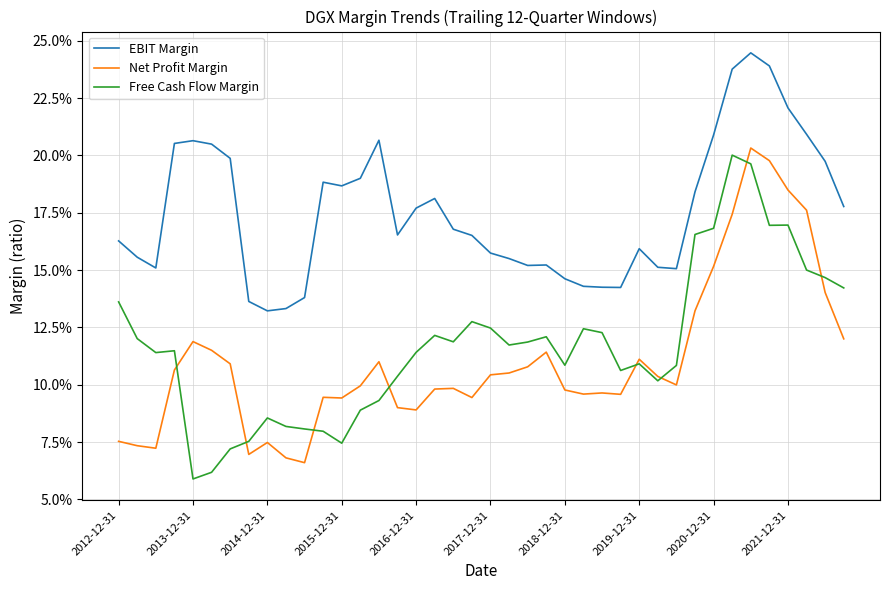

What are all the series names shown in the legend?

EBIT Margin, Net Profit Margin, Free Cash Flow Margin